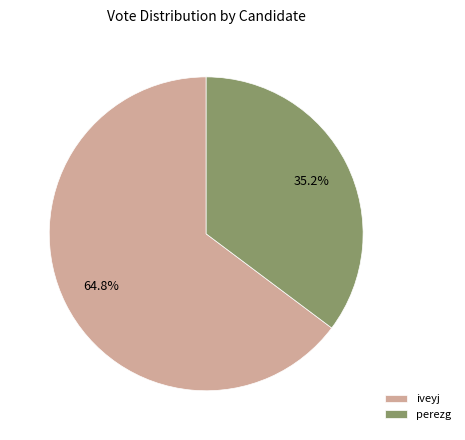

Which category has the biggest portion of the pie?

iveyj